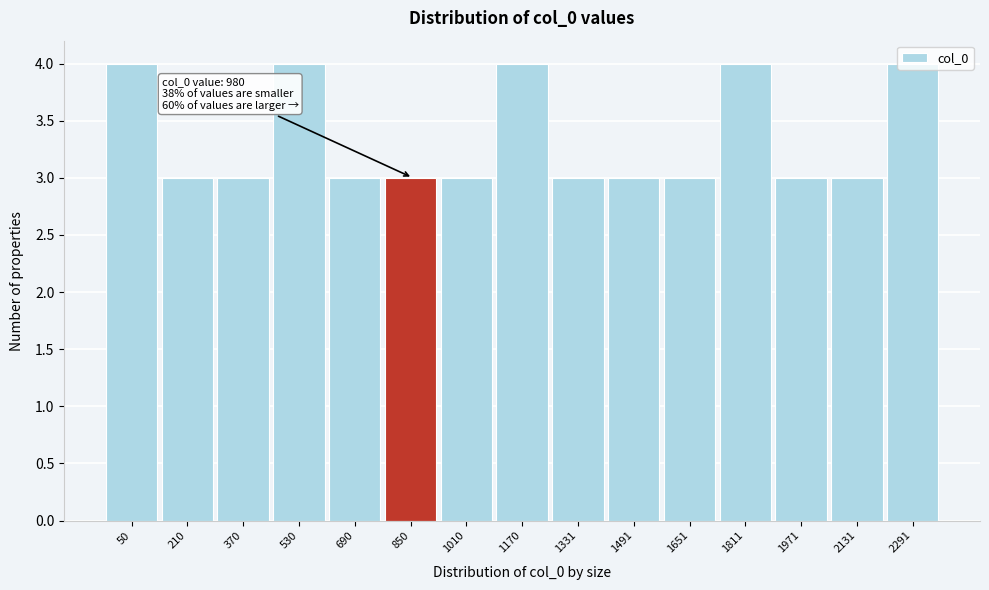

What is the value of the 1st bar from the left?

4